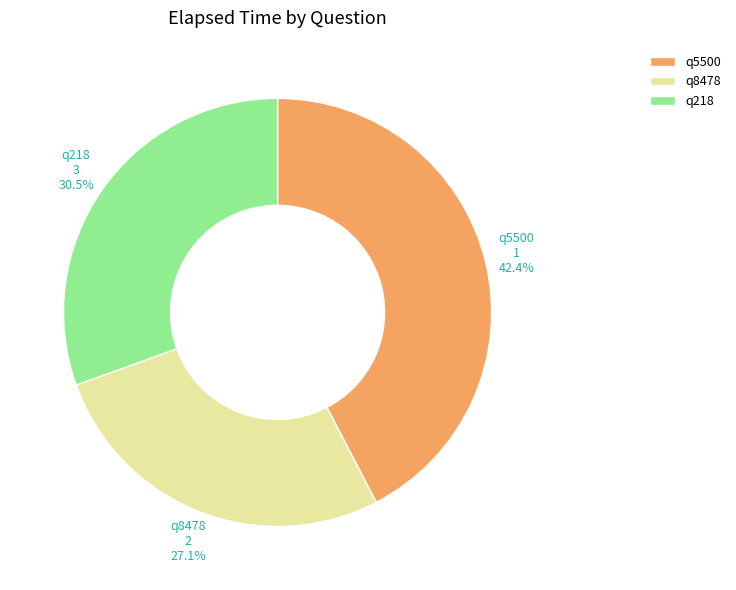

To the nearest percent, what percentage of the pie is q8478?

27%